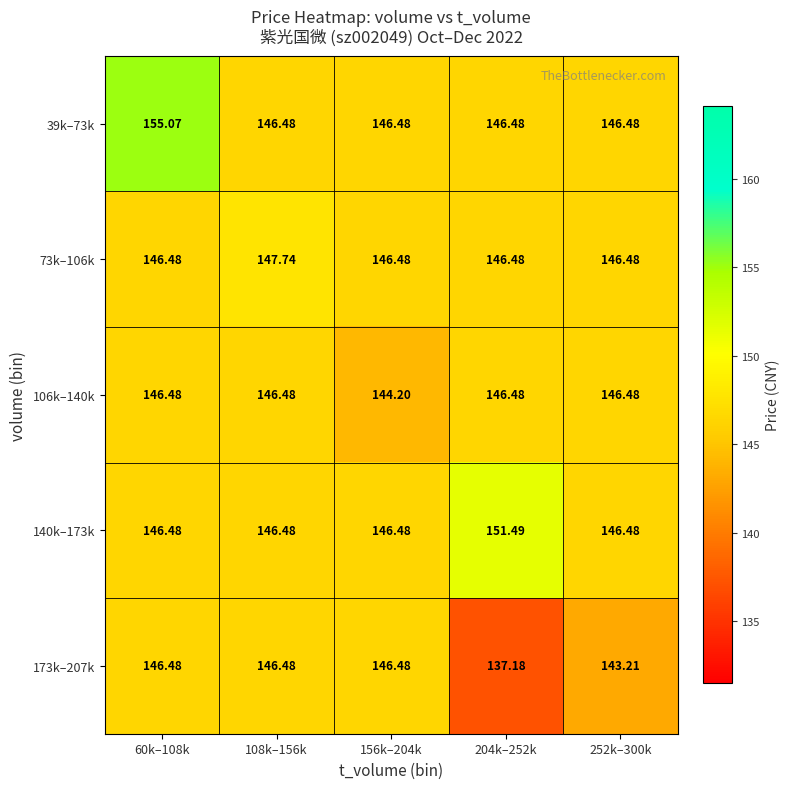

How many series are shown in this chart?

5